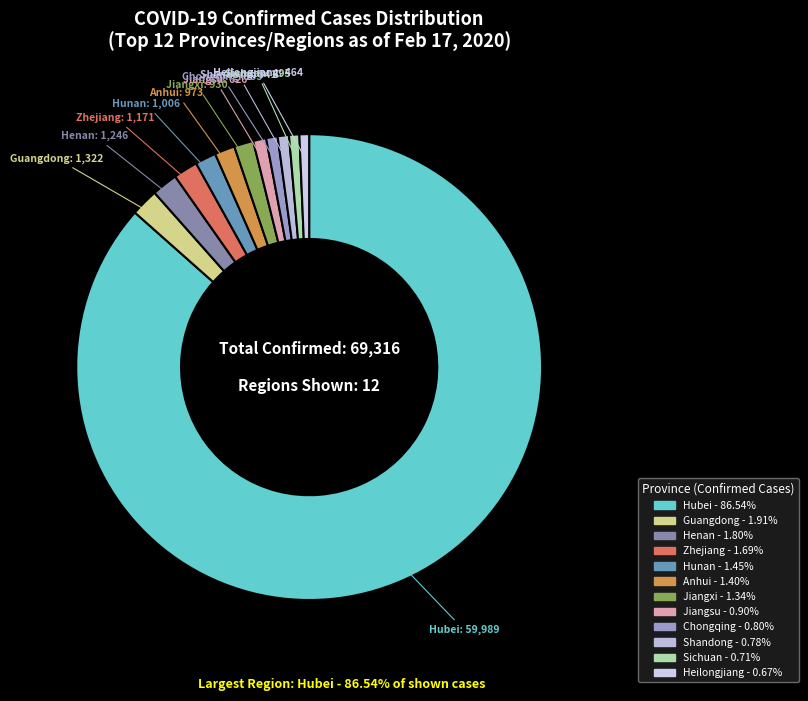

Between Sichuan and Guangdong, which is larger?

Guangdong